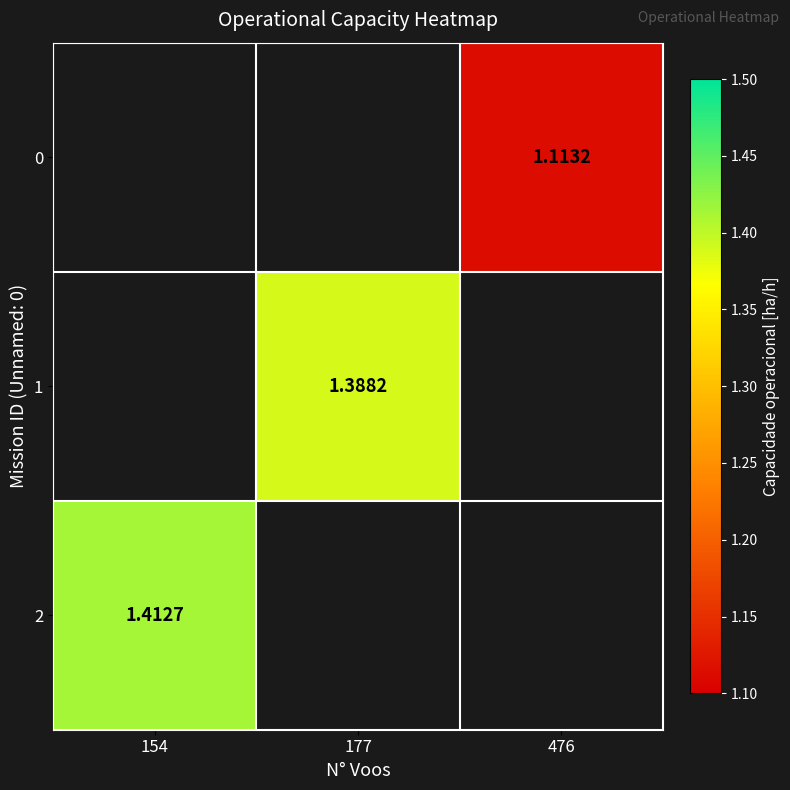

Is the value of 1 at 177 greater than the value of 2 at 154?

No